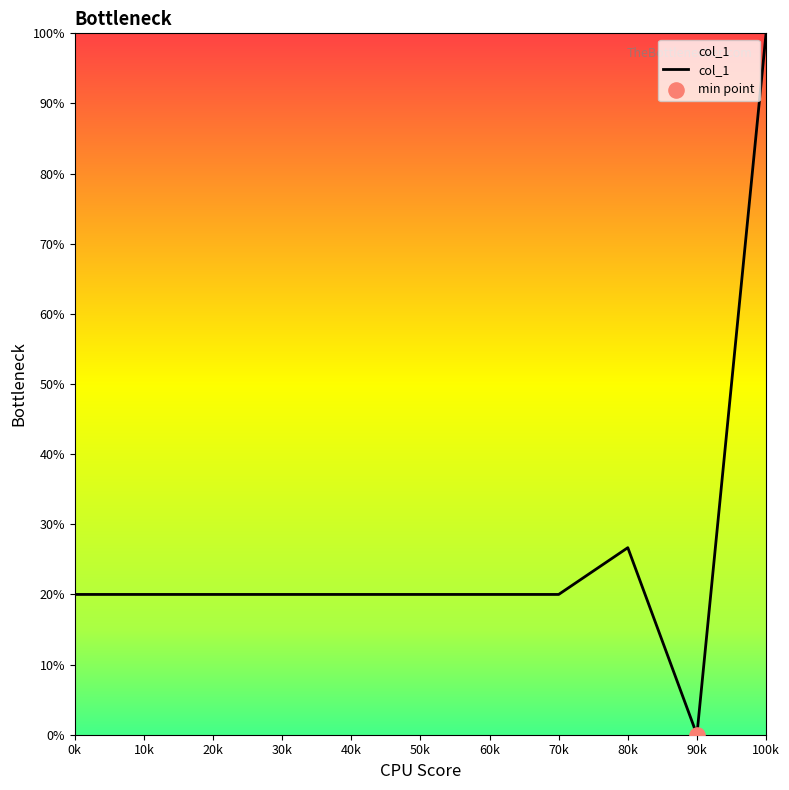

What is the ratio of the value at 60k to the value at 50k?

1.0